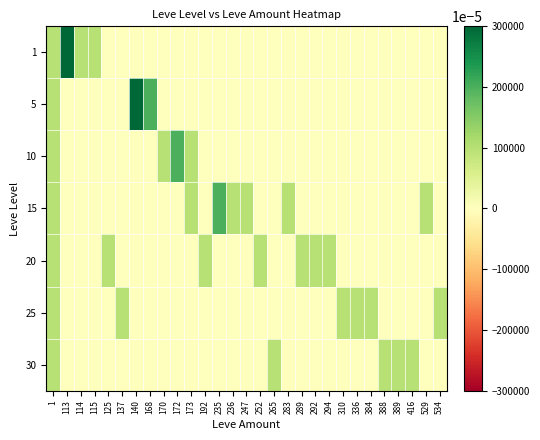

Reading right to left, extract all data points from this chart.

1: 534=0	529=0	416=0	389=0	388=0	384=0	336=0	310=0	294=0	292=0	289=0	283=0	265=0	252=0	247=0	236=0	235=0	192=0	173=0	172=0	170=0	168=0	140=0	137=0	125=0	115=1	114=1	113=3	1=1
5: 534=0	529=0	416=0	389=0	388=0	384=0	336=0	310=0	294=0	292=0	289=0	283=0	265=0	252=0	247=0	236=0	235=0	192=0	173=0	172=0	170=0	168=2	140=3	137=0	125=0	115=0	114=0	113=0	1=1
10: 534=0	529=0	416=0	389=0	388=0	384=0	336=0	310=0	294=0	292=0	289=0	283=0	265=0	252=0	247=0	236=0	235=0	192=0	173=1	172=2	170=1	168=0	140=0	137=0	125=0	115=0	114=0	113=0	1=1
15: 534=0	529=1	416=0	389=0	388=0	384=0	336=0	310=0	294=0	292=0	289=0	283=1	265=0	252=0	247=1	236=1	235=2	192=0	173=1	172=0	170=0	168=0	140=0	137=0	125=0	115=0	114=0	113=0	1=1
20: 534=0	529=0	416=0	389=0	388=0	384=0	336=0	310=0	294=1	292=1	289=1	283=0	265=0	252=1	247=0	236=0	235=0	192=1	173=0	172=0	170=0	168=0	140=0	137=0	125=1	115=0	114=0	113=0	1=1
25: 534=1	529=0	416=0	389=0	388=0	384=1	336=1	310=1	294=0	292=0	289=0	283=0	265=0	252=0	247=0	236=0	235=0	192=0	173=0	172=0	170=0	168=0	140=0	137=1	125=0	115=0	114=0	113=0	1=1
30: 534=0	529=0	416=1	389=1	388=1	384=0	336=0	310=0	294=0	292=0	289=0	283=0	265=1	252=0	247=0	236=0	235=0	192=0	173=0	172=0	170=0	168=0	140=0	137=0	125=0	115=0	114=0	113=0	1=1